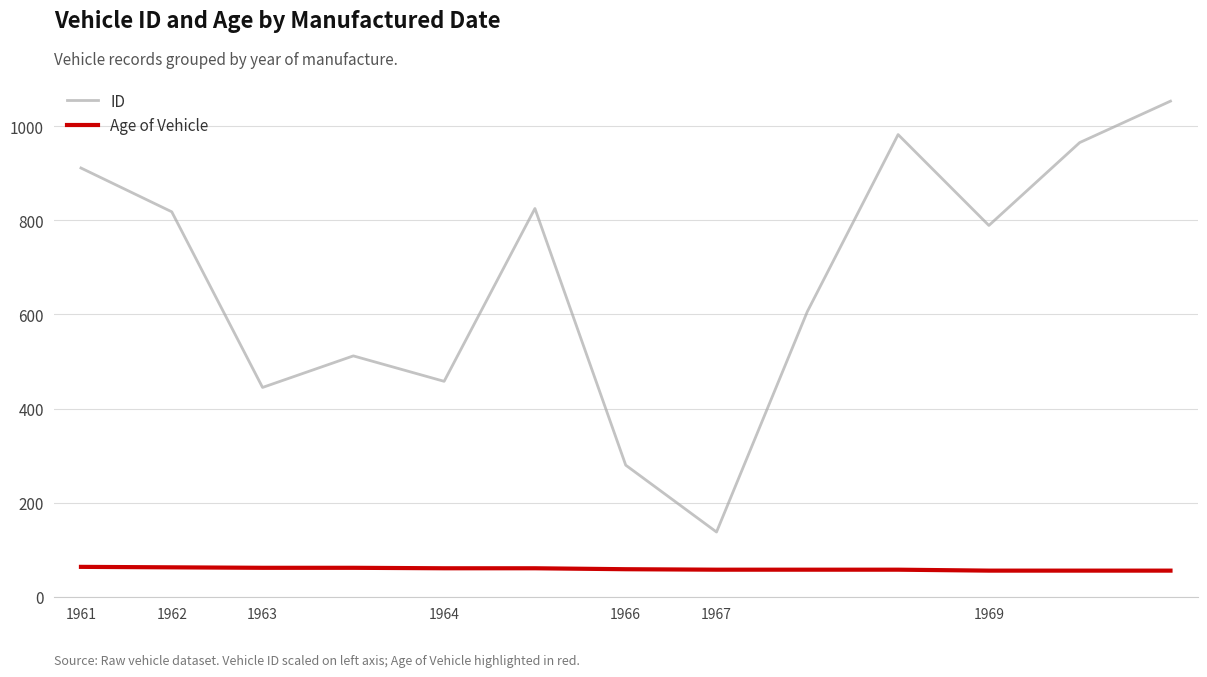

True or false: ID and Age of Vehicle cross at least once.

False